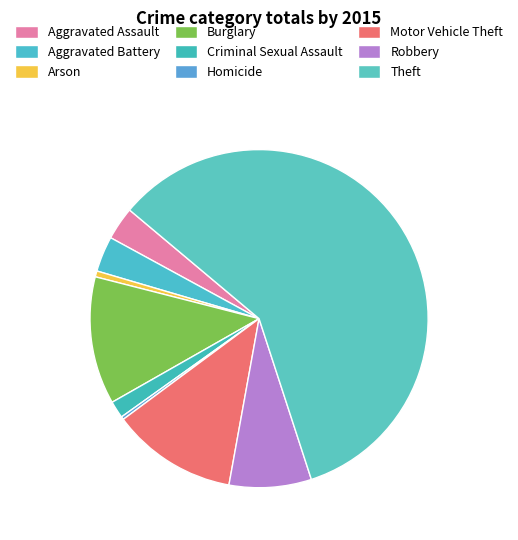

Between Criminal Sexual Assault and Motor Vehicle Theft, which is larger?

Motor Vehicle Theft